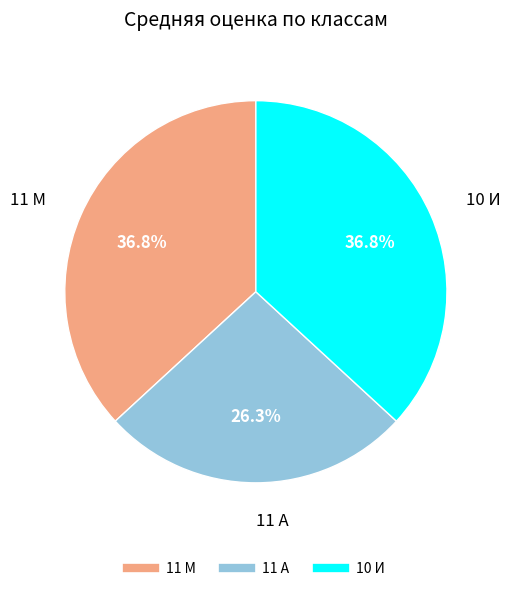

To the nearest percent, what is the combined percentage of 11 А and 10 И?

63%